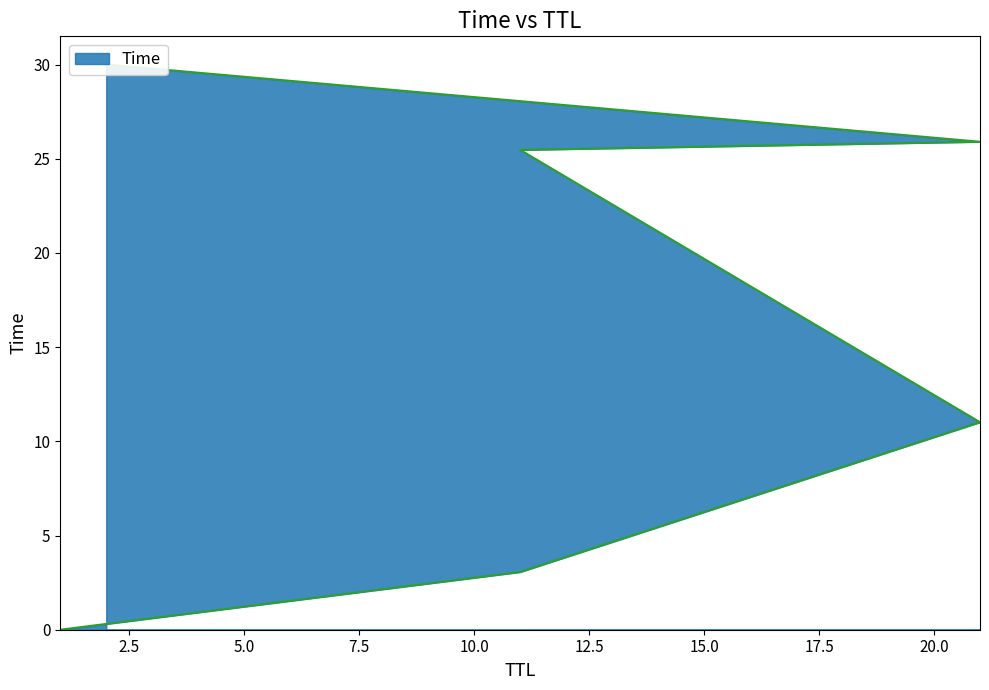

What is the value of the 2nd point from the left?

3.1